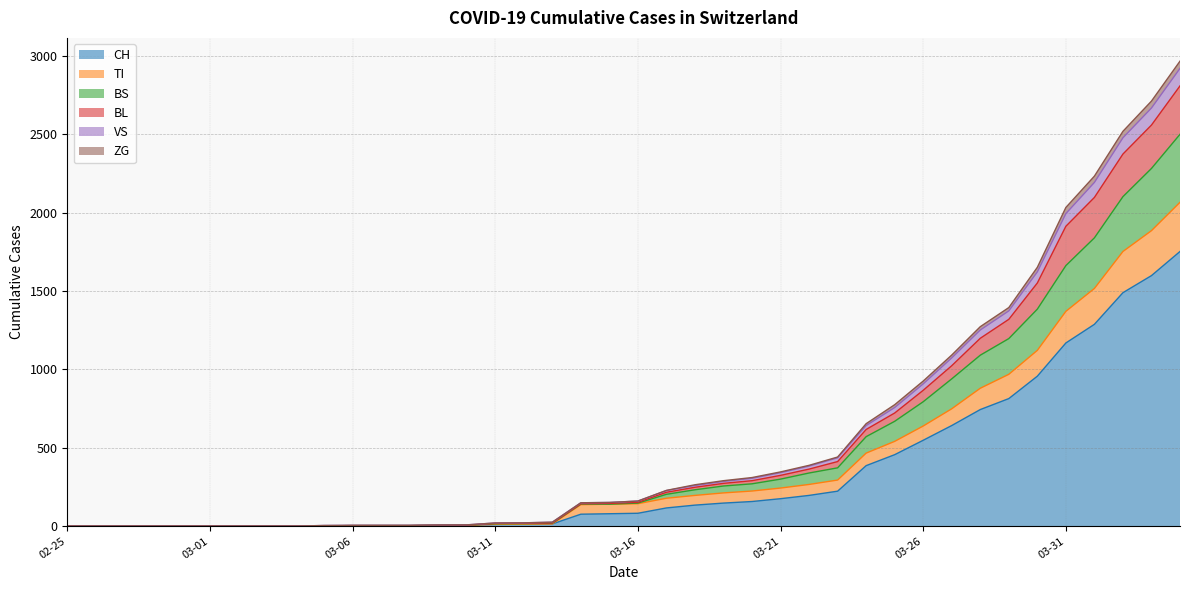

At which label does ZG reach its minimum?

02-25